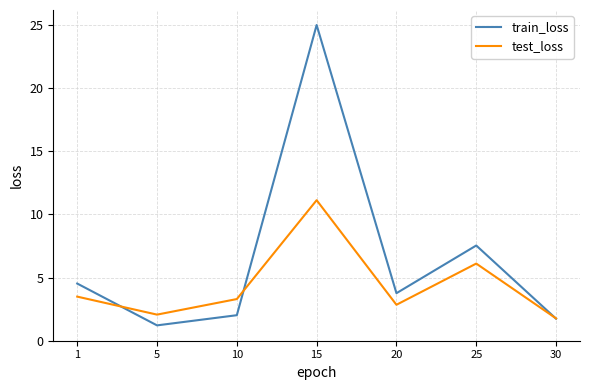

At which category does test_loss reach its first local peak?

15